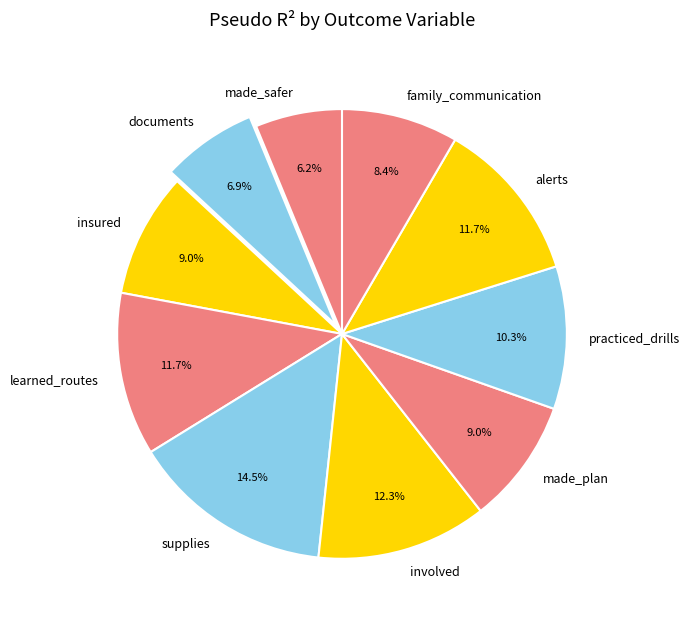

How many slices are in this pie chart?

10